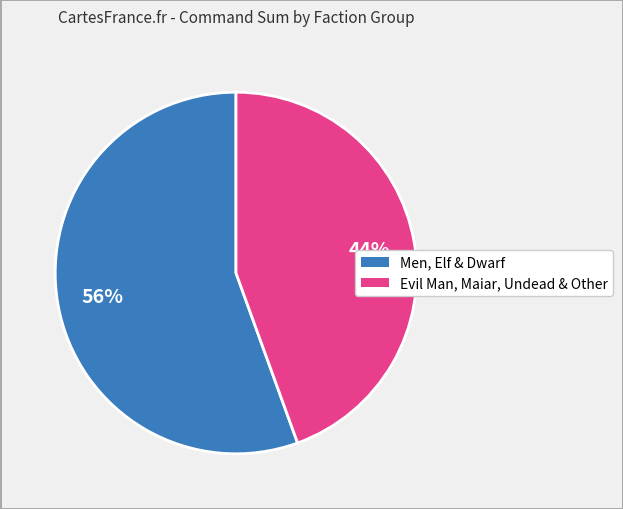

Is there a majority slice in this chart?

Yes